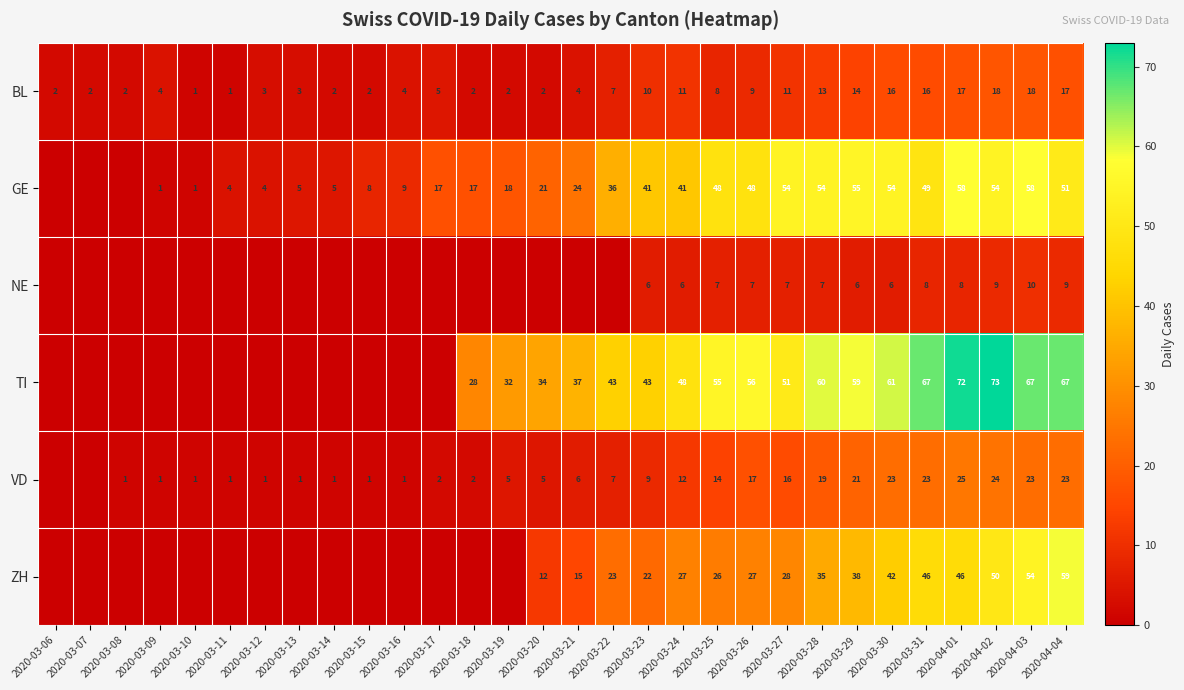

Is the value of NE at 2020-04-01 greater than the value of ZH at 2020-04-03?

No